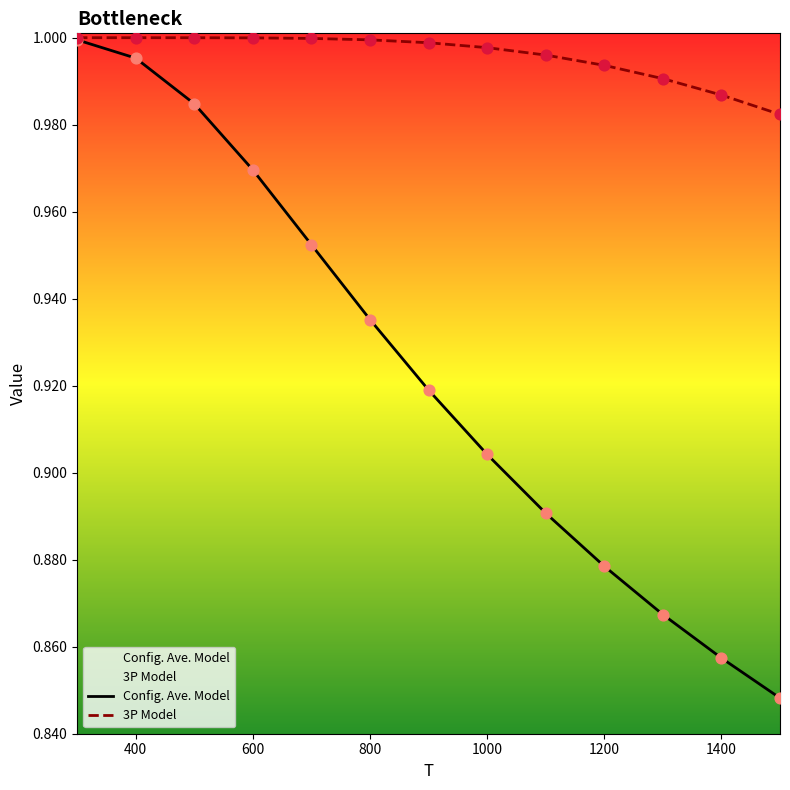

Which series has the largest Y range (max minus min)?

Config. Ave. Model